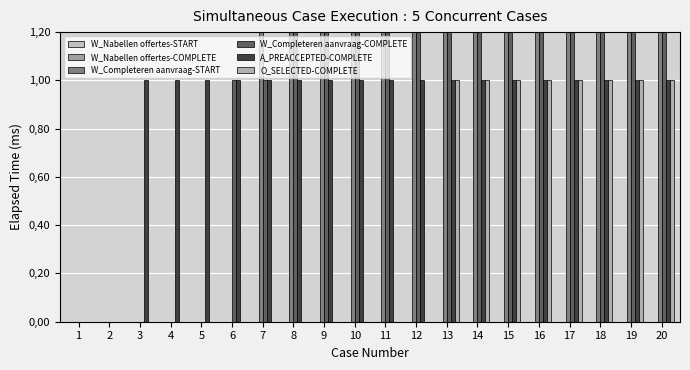

Reading right to left, what are all the values shown in this chart?

W_Nabellen offertes-START: 20=0	19=0	18=0	17=0	16=0	15=0	14=0	13=0	12=0	11=0	10=0	9=0	8=0	7=0	6=0	5=0	4=0	3=0	2=0	1=0
W_Nabellen offertes-COMPLETE: 20=0	19=0	18=0	17=0	16=0	15=0	14=0	13=0	12=0	11=0	10=0	9=0	8=0	7=0	6=0	5=0	4=0	3=0	2=0	1=0
W_Completeren aanvraag-START: 20=3	19=3	18=3	17=3	16=3	15=3	14=3	13=3	12=3	11=3	10=3	9=3	8=2	7=2	6=0	5=0	4=0	3=0	2=0	1=0
W_Completeren aanvraag-COMPLETE: 20=3	19=3	18=3	17=3	16=3	15=2	14=2	13=2	12=2	11=2	10=2	9=2	8=2	7=1	6=1	5=0	4=0	3=0	2=0	1=0
A_PREACCEPTED-COMPLETE: 20=1	19=1	18=1	17=1	16=1	15=1	14=1	13=1	12=1	11=1	10=1	9=1	8=1	7=1	6=1	5=1	4=1	3=1	2=0	1=0
O_SELECTED-COMPLETE: 20=1	19=1	18=1	17=1	16=1	15=1	14=1	13=1	12=0	11=0	10=0	9=0	8=0	7=0	6=0	5=0	4=0	3=0	2=0	1=0